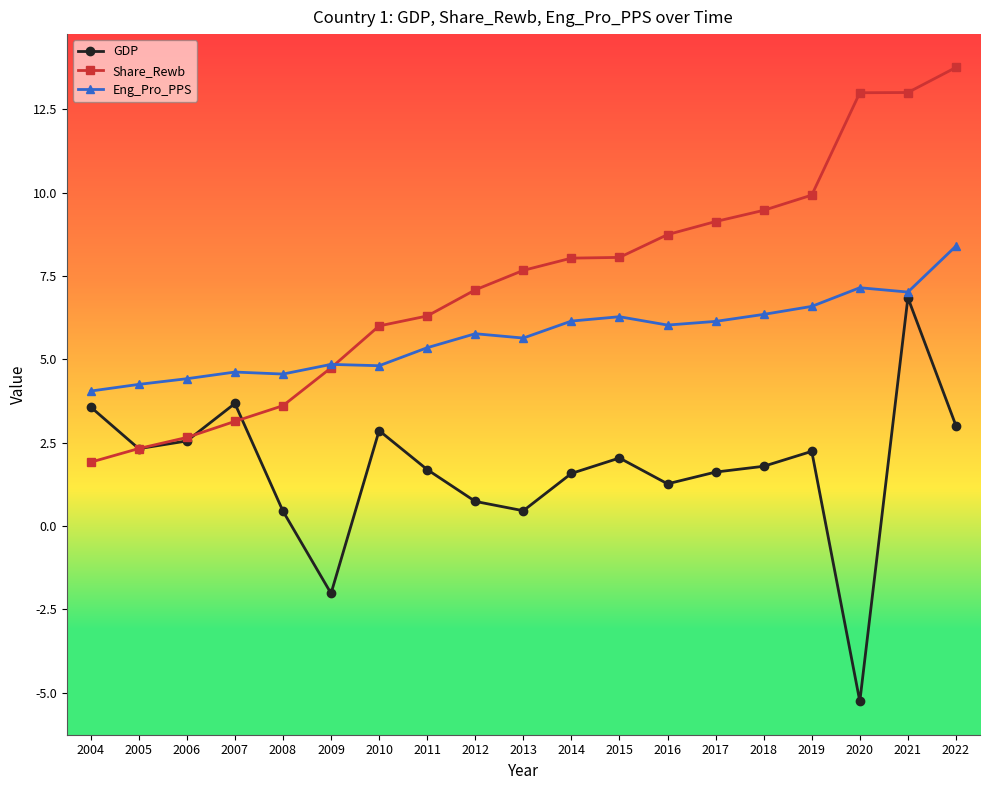

What value does the Share_Rewb series have at 2021?

13.0